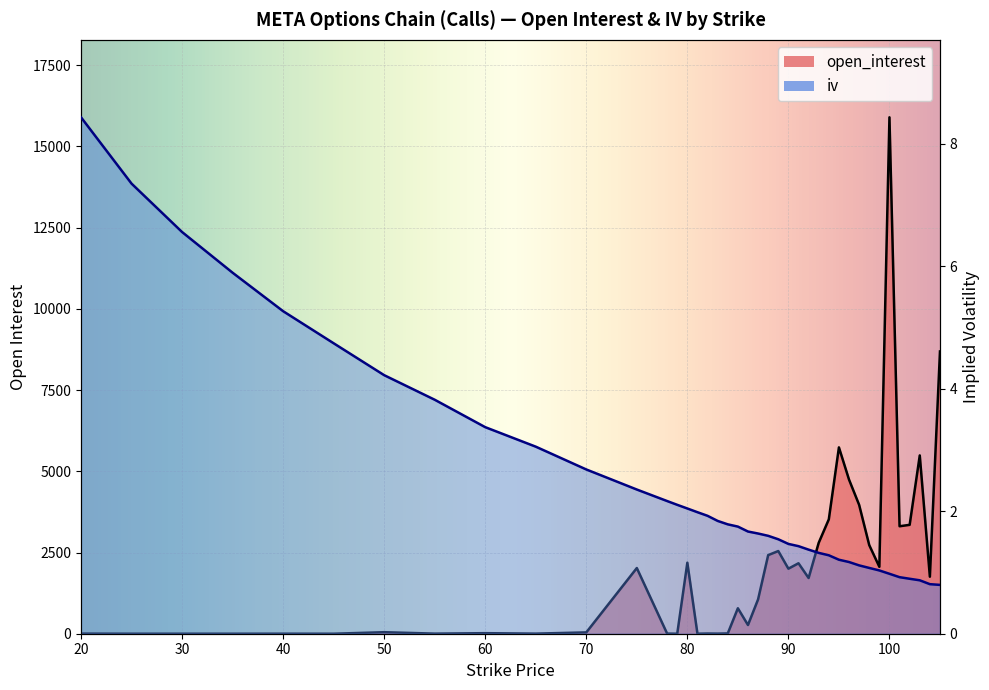

What is the average value of the open_interest series?

2033.8